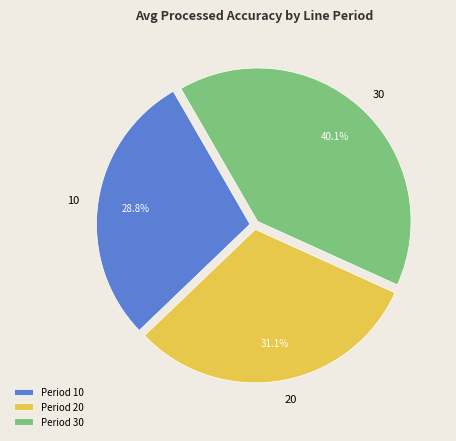

Is there any slice that represents more than half of the pie?

No